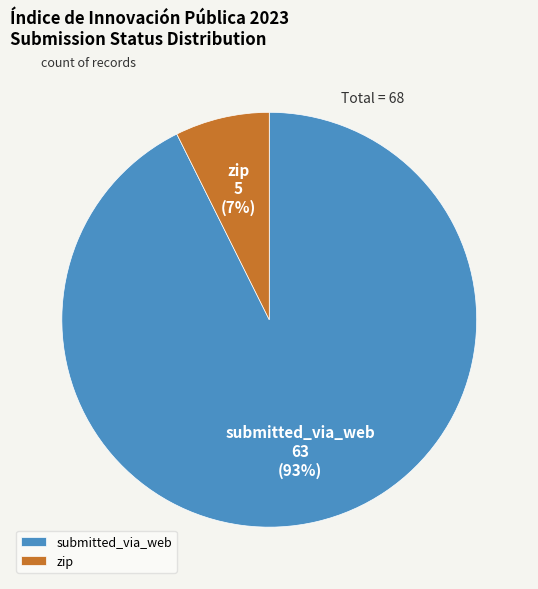

Count the number of slices in the pie.

2